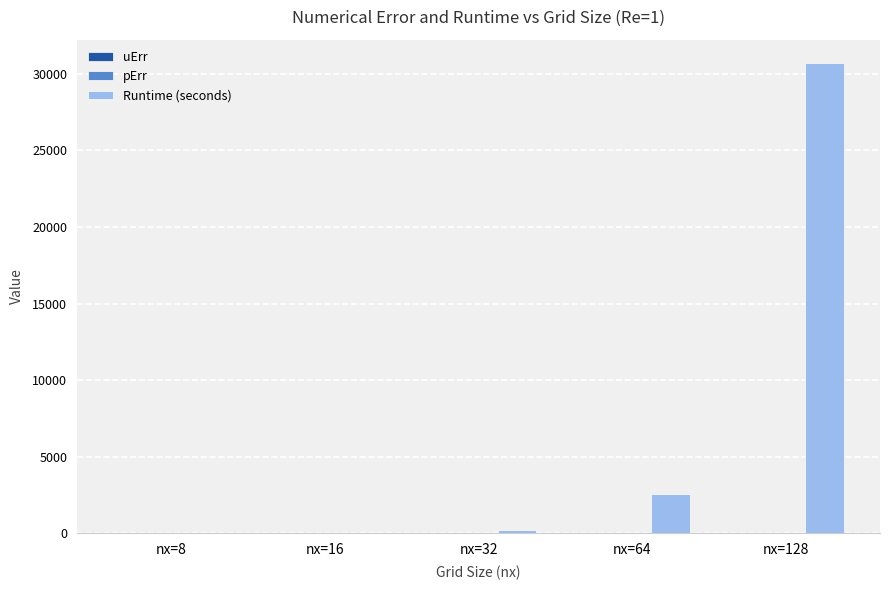

Which series has the largest total across all categories?

Runtime (seconds)